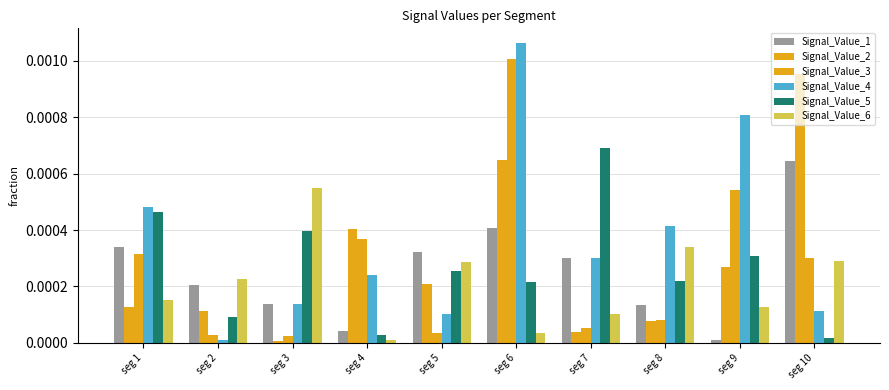

How many bars are there in each group?

6